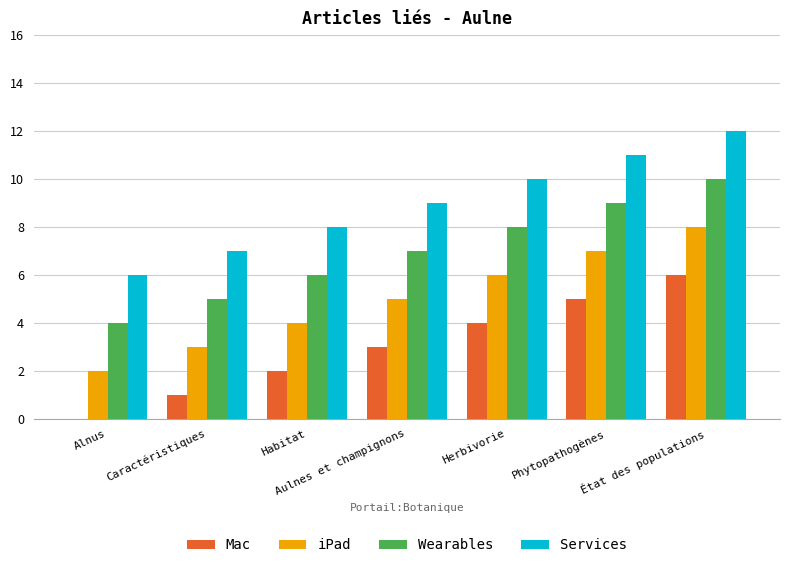

Reading left to right, extract all data points from this chart.

Mac: Alnus=0	Caractéristiques=1	Habitat=2	Aulnes et champignons=3	Herbivorie=4	Phytopathogènes=5	État des populations=6
iPad: Alnus=2	Caractéristiques=3	Habitat=4	Aulnes et champignons=5	Herbivorie=6	Phytopathogènes=7	État des populations=8
Wearables: Alnus=4	Caractéristiques=5	Habitat=6	Aulnes et champignons=7	Herbivorie=8	Phytopathogènes=9	État des populations=10
Services: Alnus=6	Caractéristiques=7	Habitat=8	Aulnes et champignons=9	Herbivorie=10	Phytopathogènes=11	État des populations=12